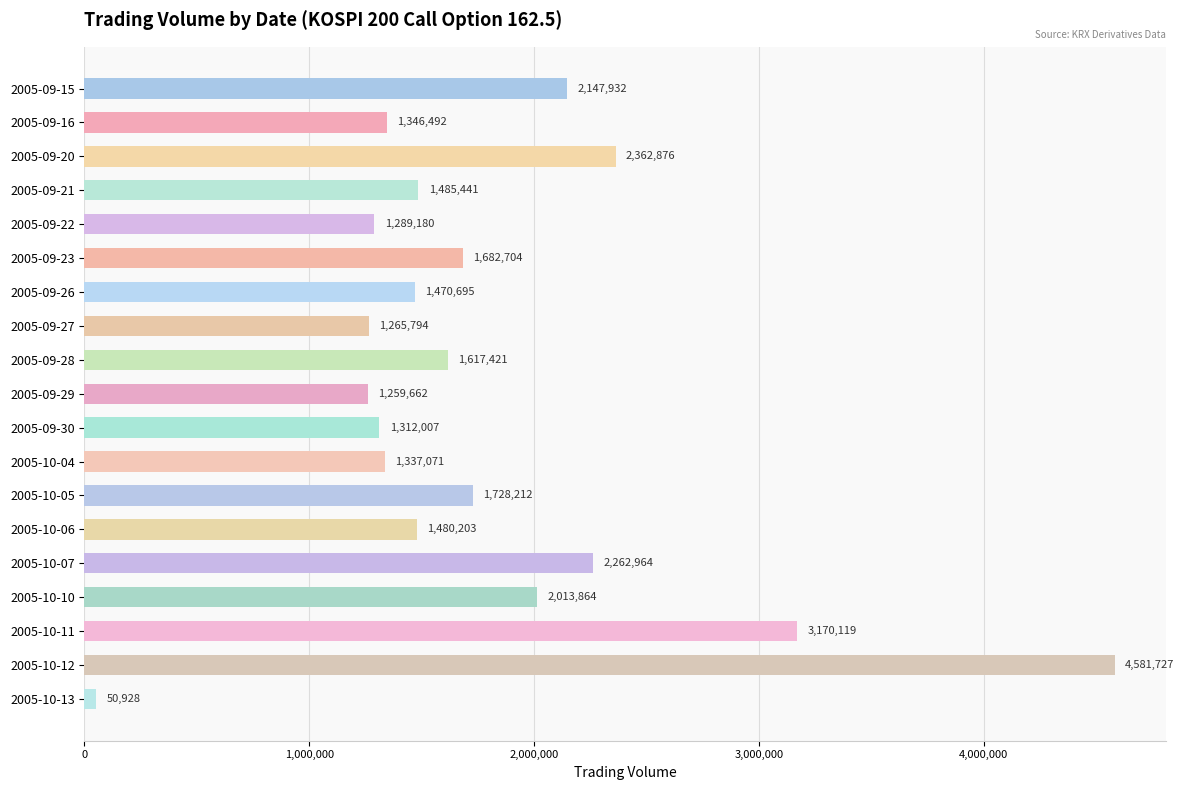

Rank the categories by value from lowest to highest.

2005-10-13, 2005-09-29, 2005-09-27, 2005-09-22, 2005-09-30, 2005-10-04, 2005-09-16, 2005-09-26, 2005-10-06, 2005-09-21, 2005-09-28, 2005-09-23, 2005-10-05, 2005-10-10, 2005-09-15, 2005-10-07, 2005-09-20, 2005-10-11, 2005-10-12